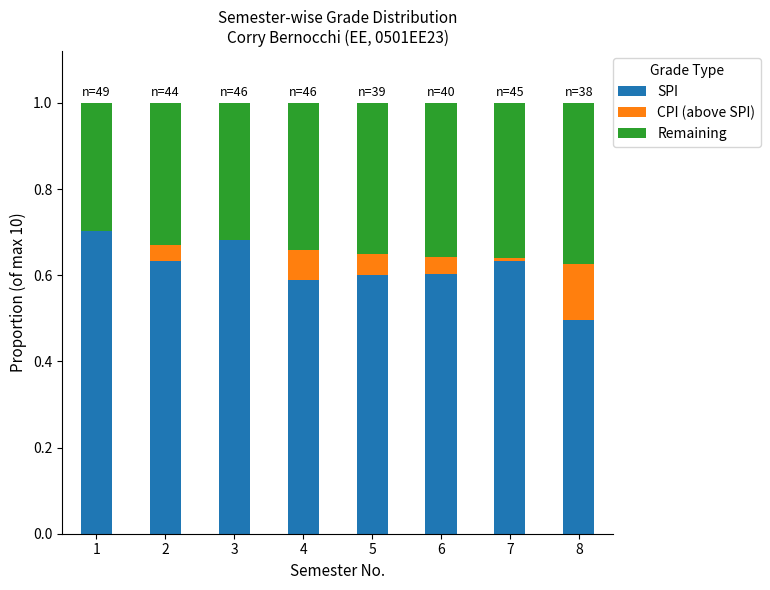

Reading left to right, list all the values displayed in this chart.

SPI: 1=0.7	2=0.6	3=0.7	4=0.6	5=0.6	6=0.6	7=0.6	8=0.5
CPI (above SPI): 1=0.0	2=0.0	3=0.0	4=0.1	5=0.0	6=0.0	7=0.0	8=0.1
Remaining: 1=0.3	2=0.3	3=0.3	4=0.3	5=0.4	6=0.4	7=0.4	8=0.4